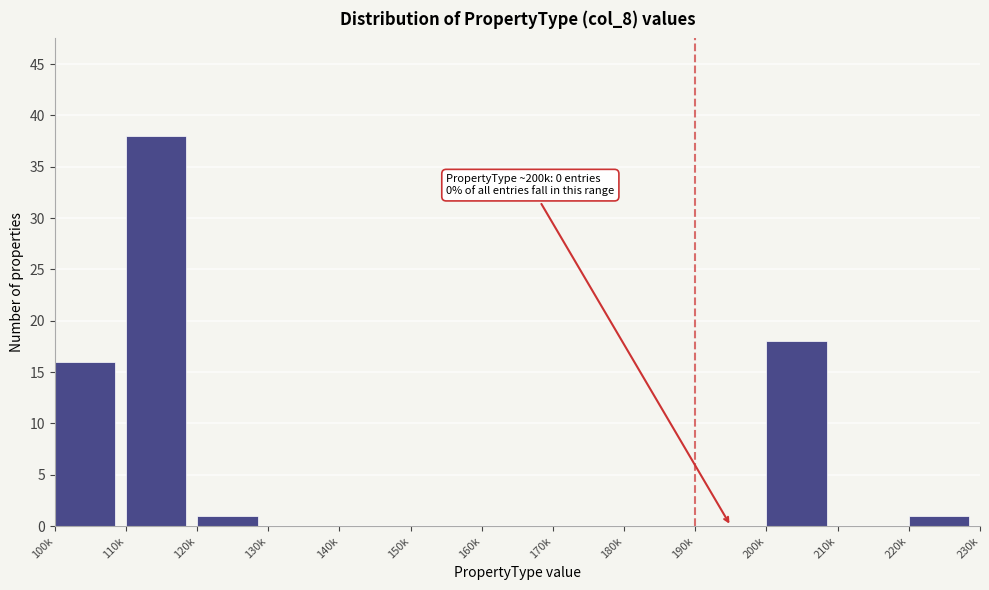

Reading right to left, list all the values displayed in this chart.

220k=1	210k=0	200k=18	190k=0	180k=0	170k=0	160k=0	150k=0	140k=0	130k=0	120k=1	110k=38	100k=16